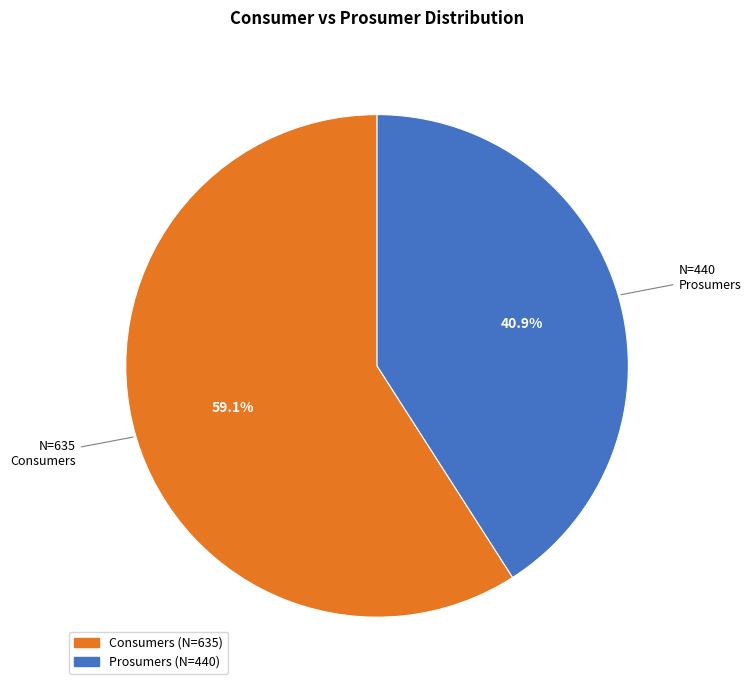

Does Consumers represent more than half of the total?

Yes